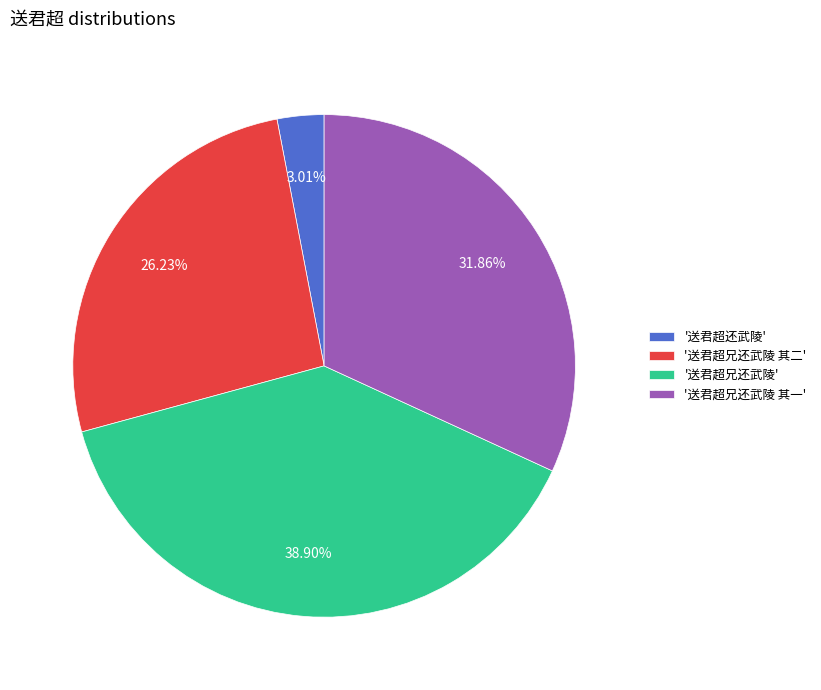

Does any single category account for the majority?

No